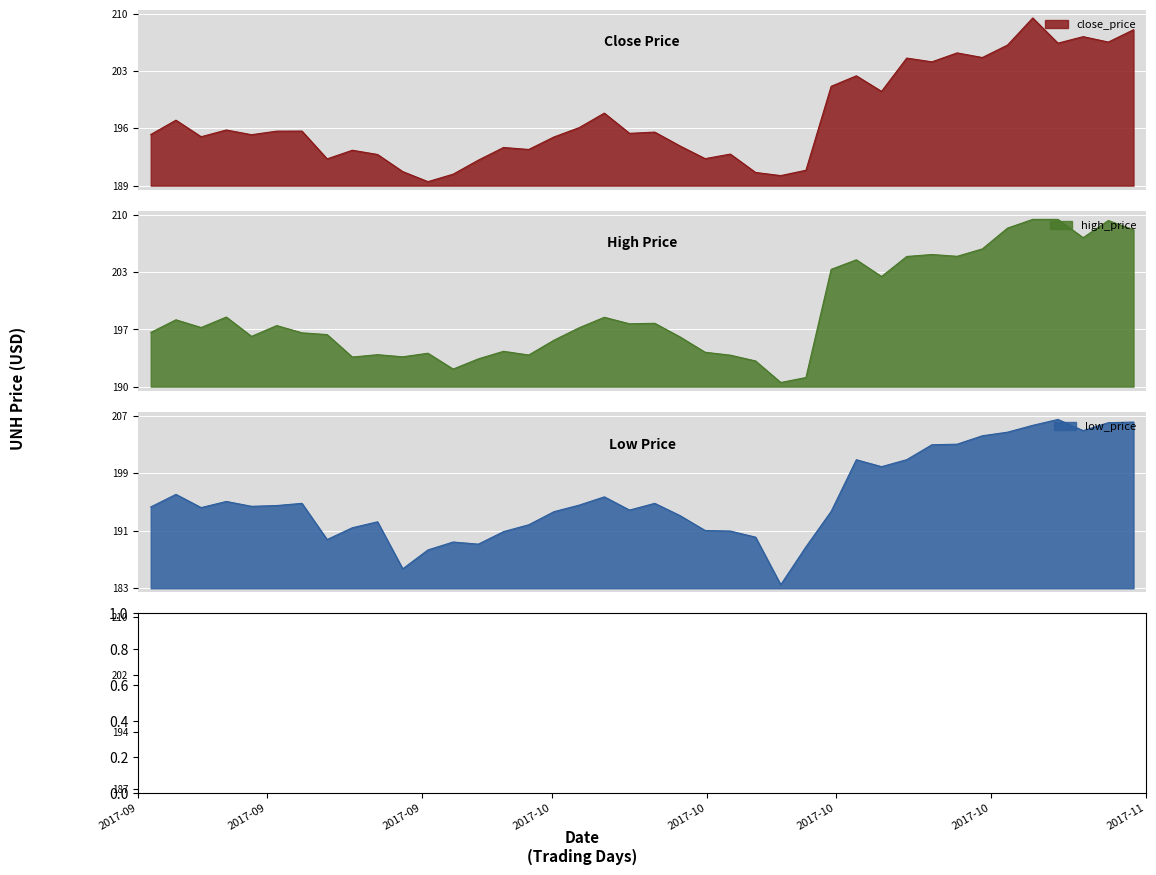

Is it true that high_price equals 205.6 at 2017-10-23?

True